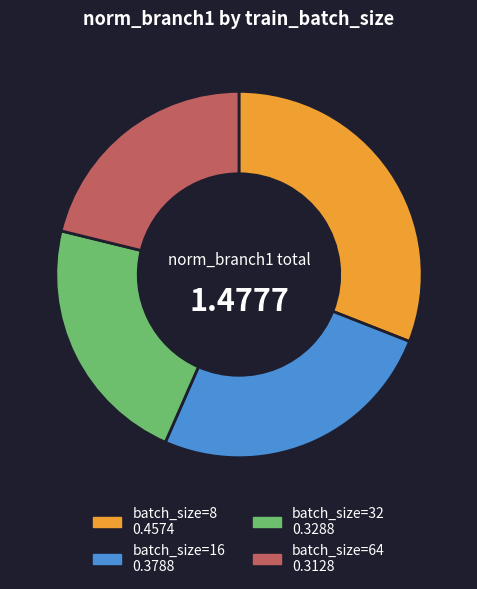

How many segments does this pie chart have?

4